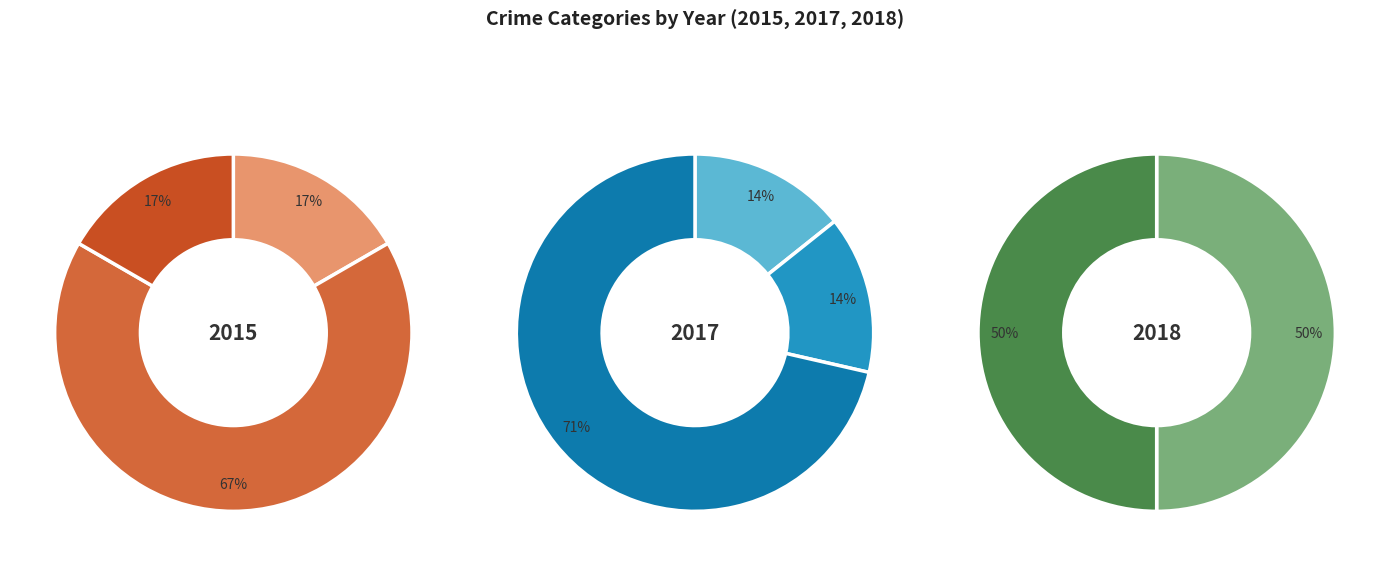

Rank the categories by value from highest to lowest.

Robbery, Aggravated Battery, Aggravated Assault, Criminal Sexual Assault